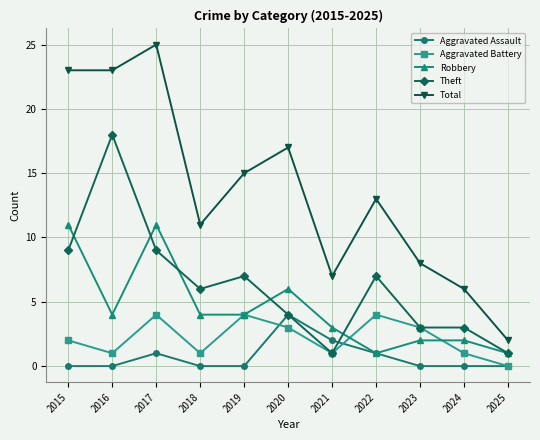

Is the value of Total at 2017 greater than the value of Aggravated Battery at 2018?

Yes